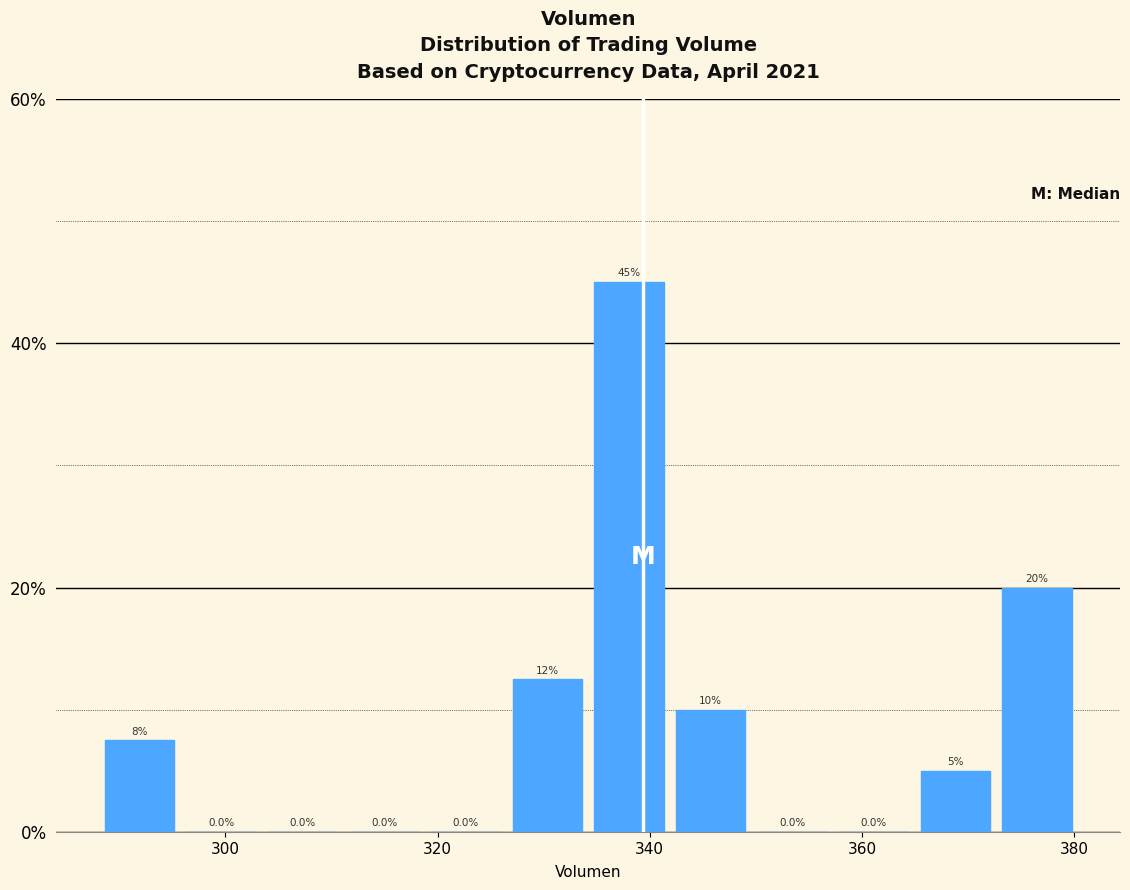

Around what value on the x-axis is the tallest bar? Give the approximate position of its centre, as read against the axis.

338